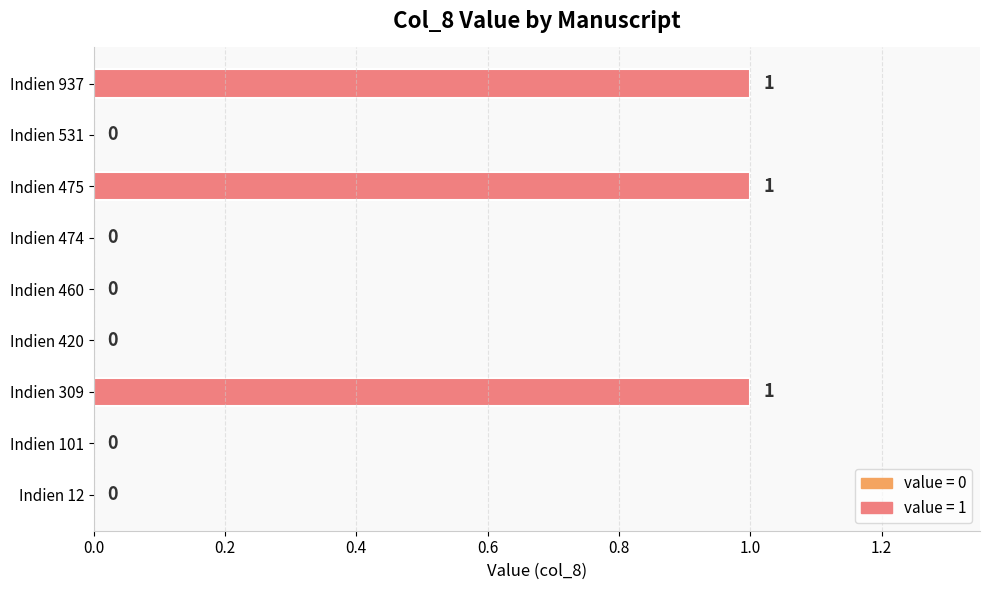

Reading bottom to top, list all the values displayed in this chart.

Indien 12=0	Indien 101=0	Indien 309=1	Indien 420=0	Indien 460=0	Indien 474=0	Indien 475=1	Indien 531=0	Indien 937=1